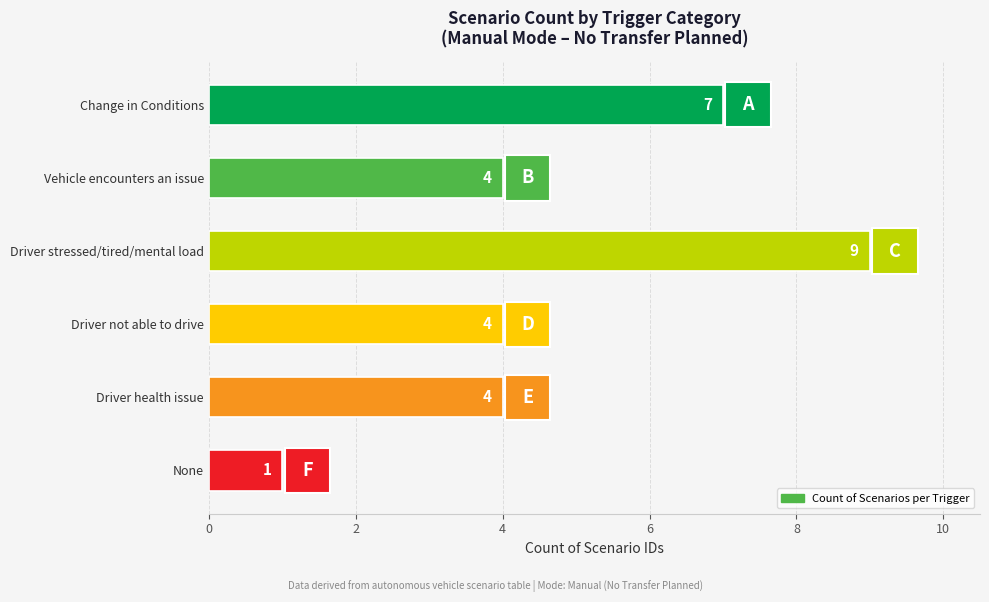

How many distinct data groups are displayed?

1